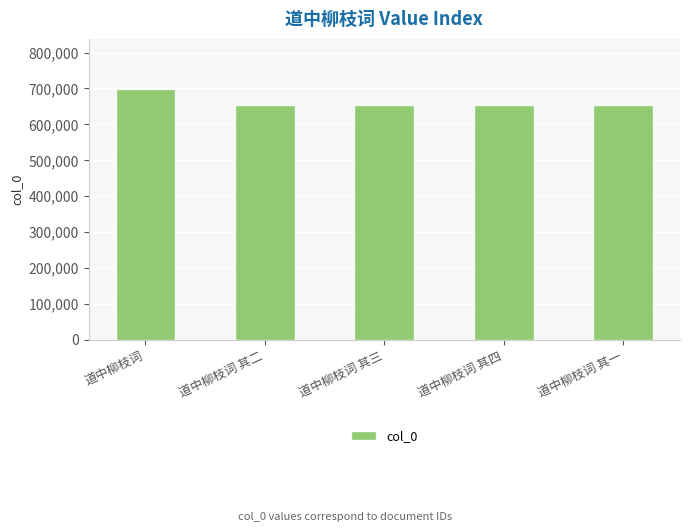

At which category does the chart reach its peak across all series?

道中柳枝词